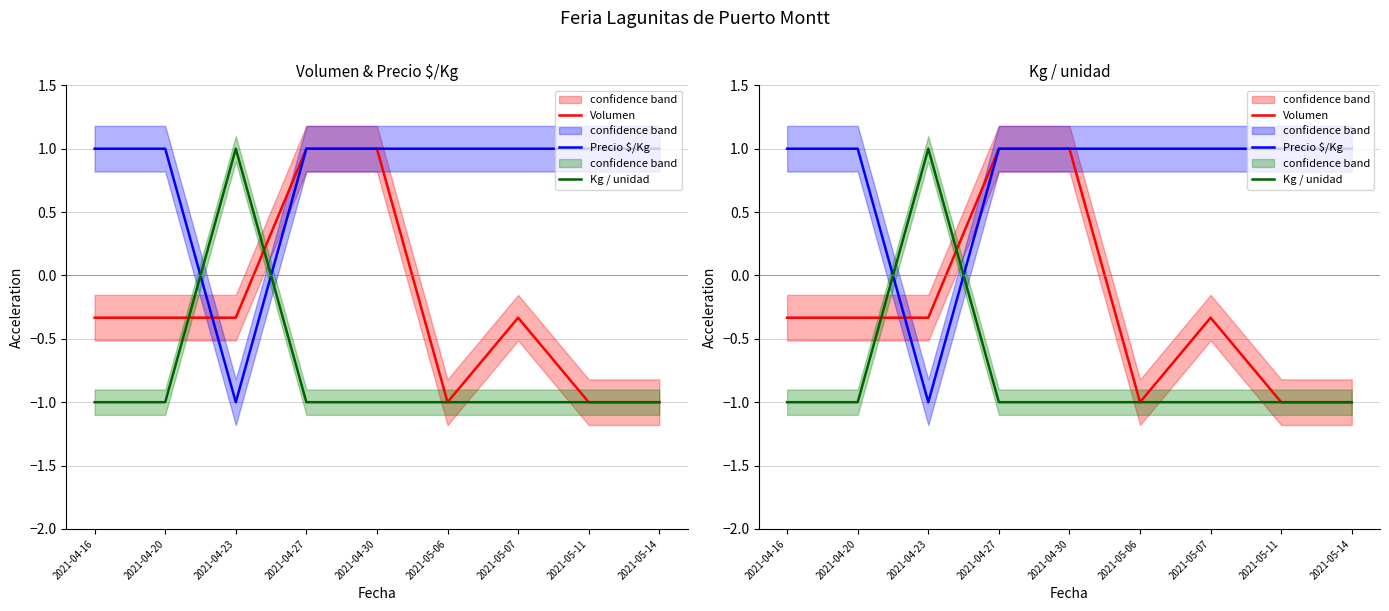

Which category has the highest value in the Volumen series?

2021-04-27